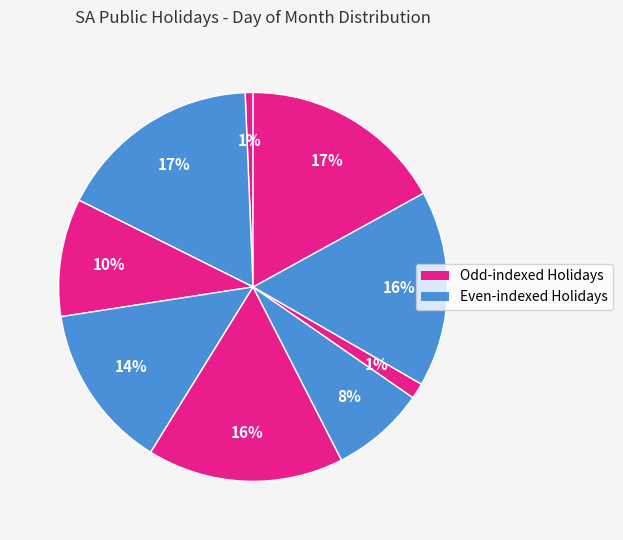

To the nearest percent, what is the difference between the largest and smallest slice percentages?

16%